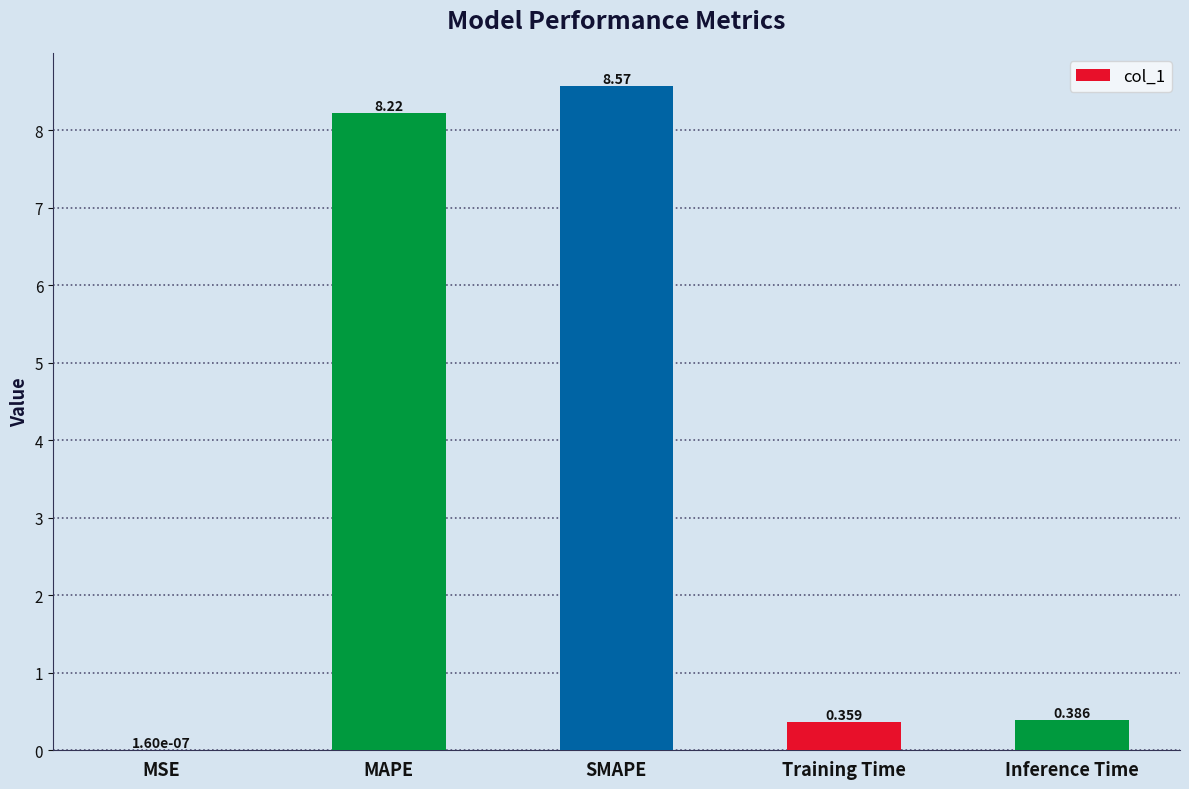

Where is the data nearest to the value 4?

Inference Time